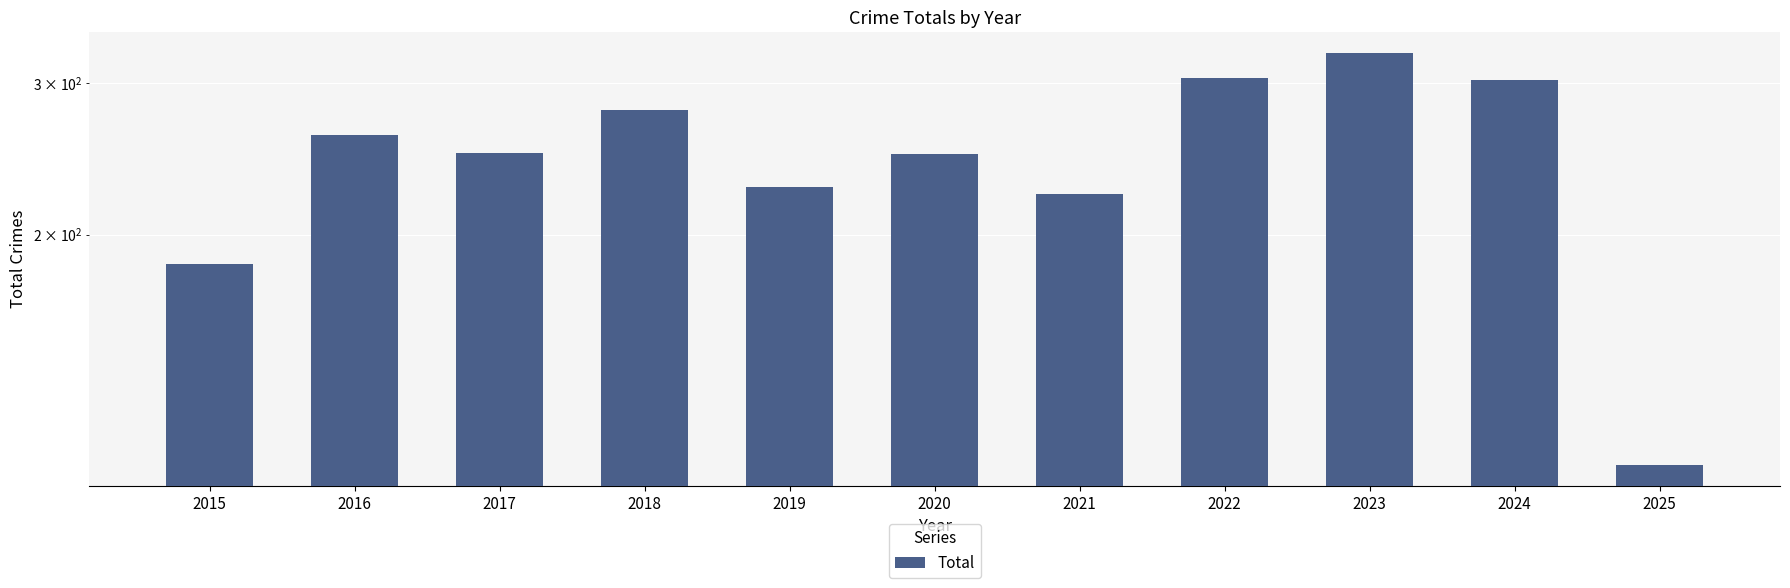

At which category does the chart reach its peak across all series?

2023